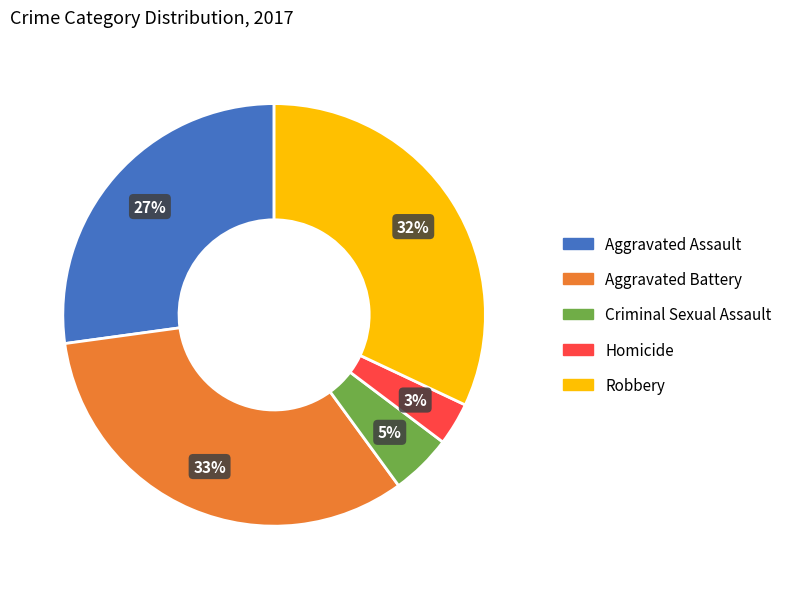

Is it true that Homicide is 15% of the pie?

False